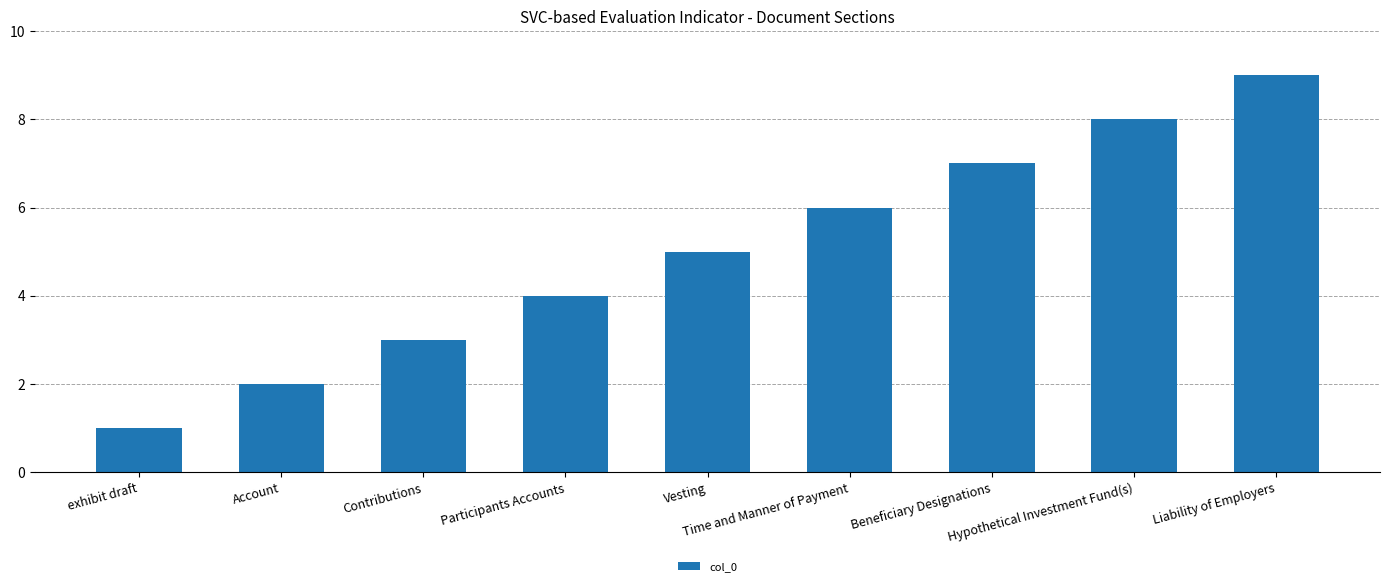

At which category does the chart reach its peak across all series?

Liability of Employers